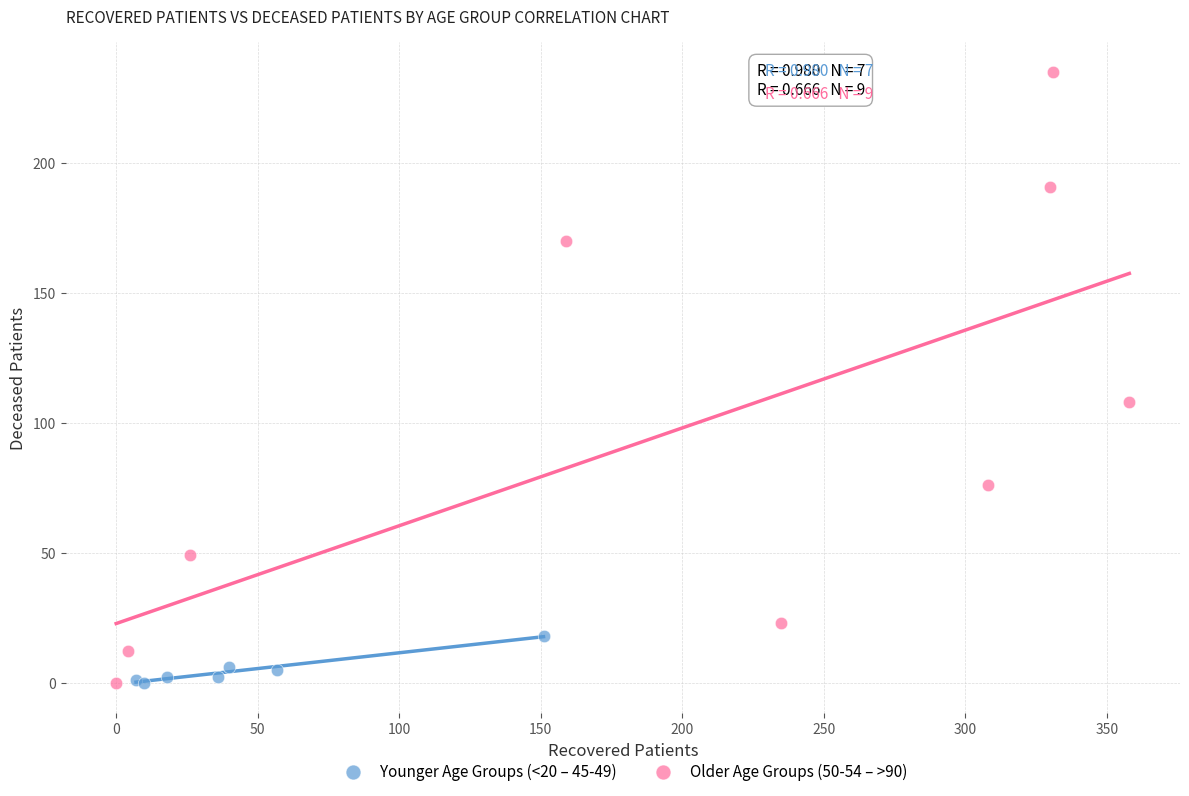

Which series has the largest Y range (max minus min)?

Older Age Groups (50-54 – >90)